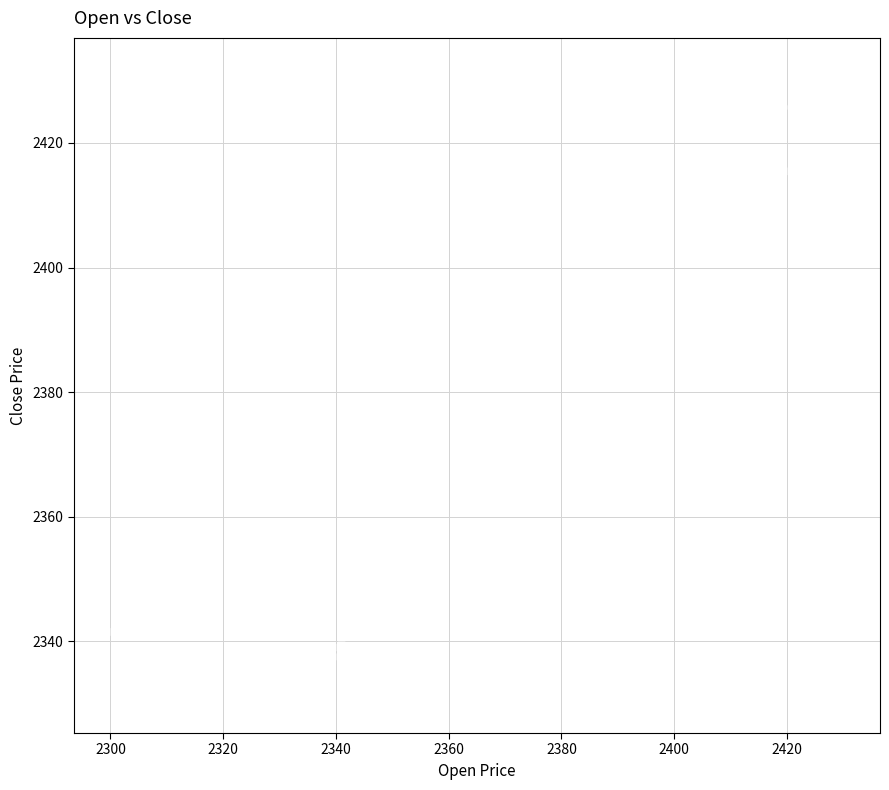

What Y value in the scatter plot is closest to 2381?

2386.2